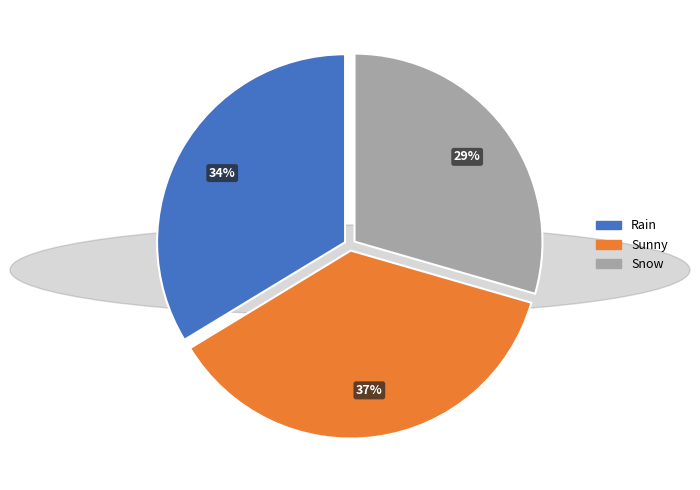

What is the smallest slice in the pie chart?

Snow